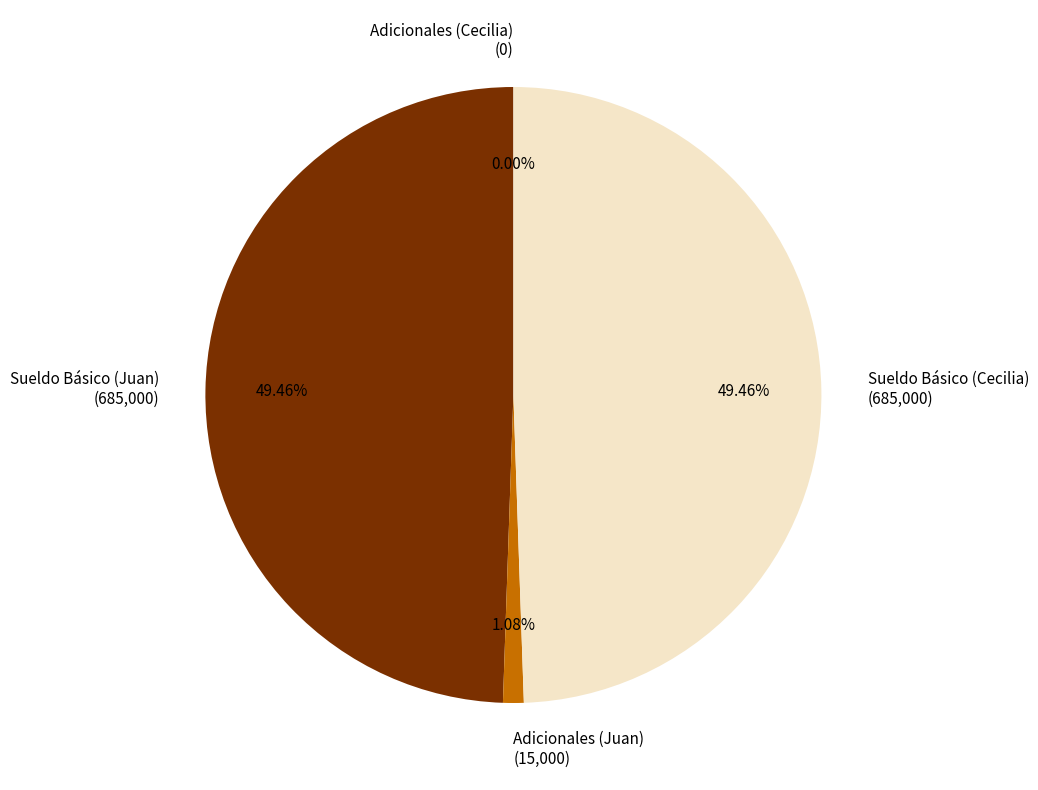

What is the change in value from Adicionales (Juan) to Adicionales (Cecilia)?

-15000